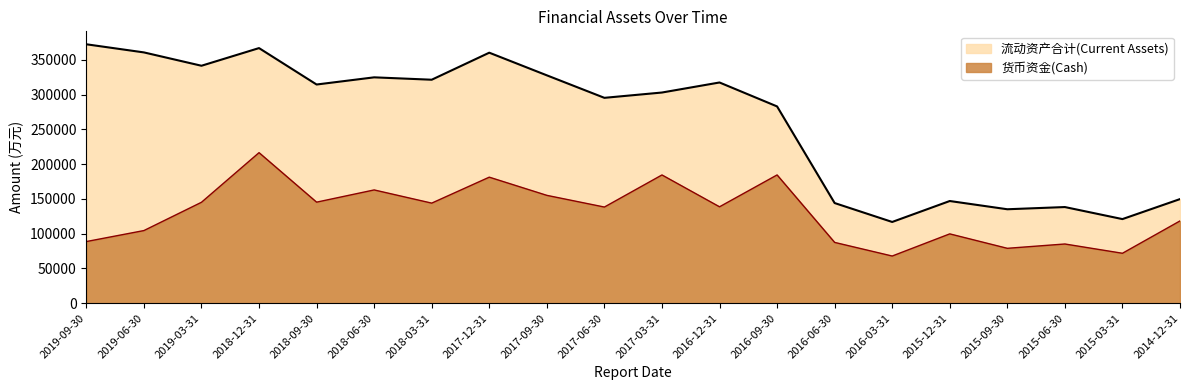

What is the difference between the 货币资金(Cash) values at 2018-06-30 and 2019-09-30?

74202